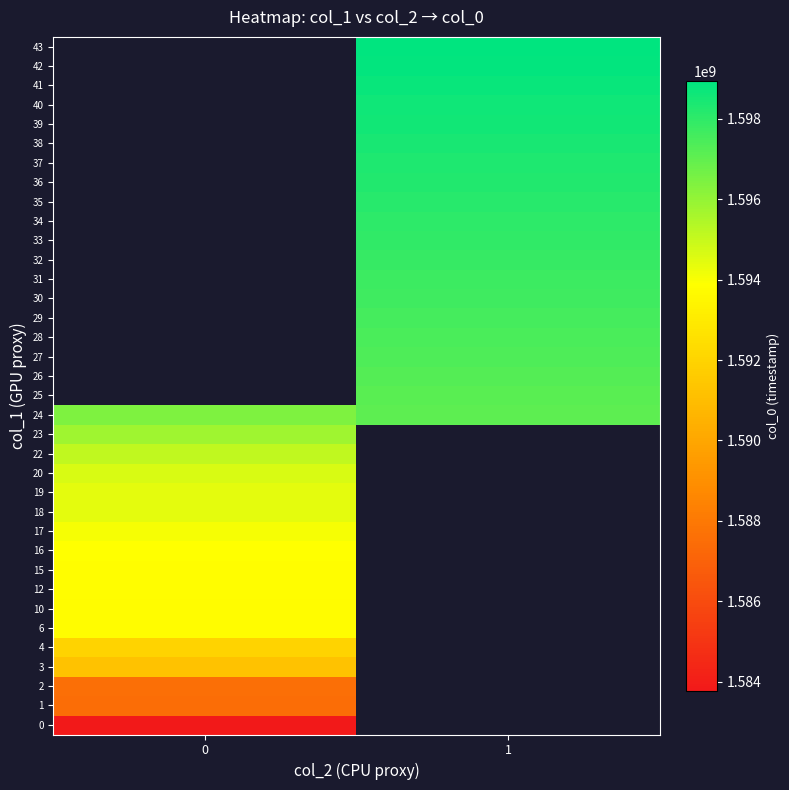

What is the maximum value shown in the chart?

1598950000.0